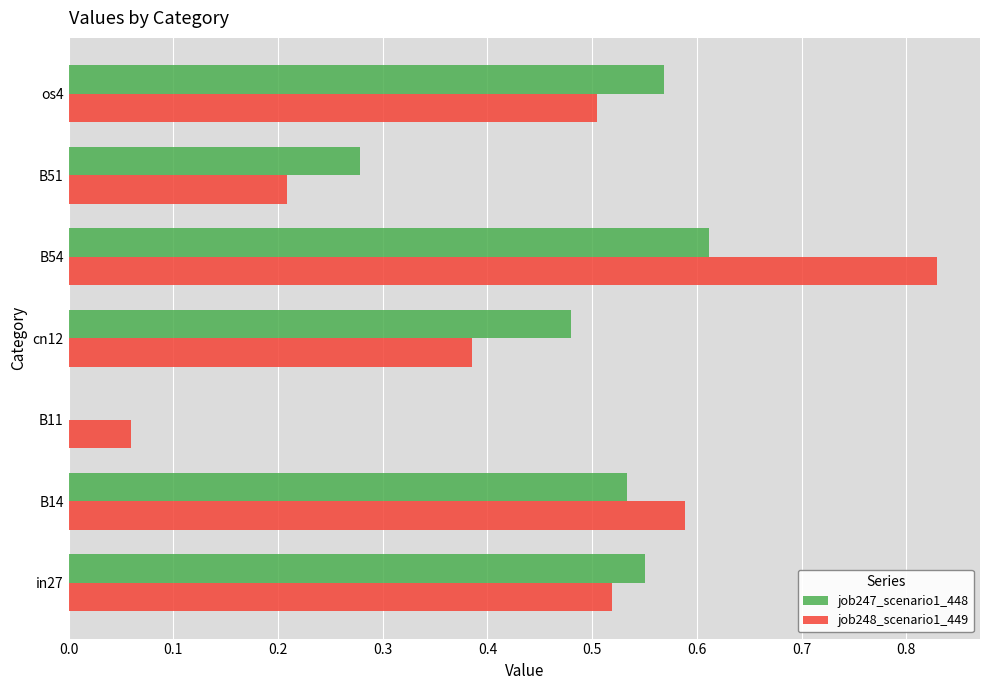

Is it true that job248_scenario1_449 equals 0.8 at B14?

False